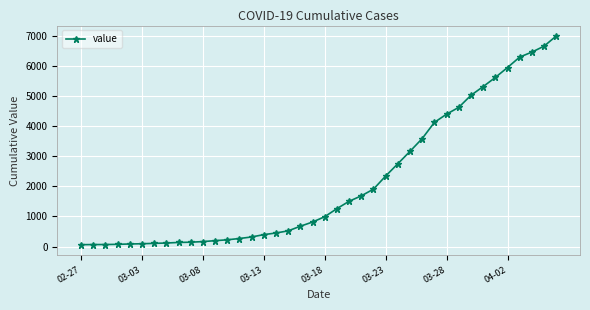

What is the difference between the maximum and second lowest values?

6927